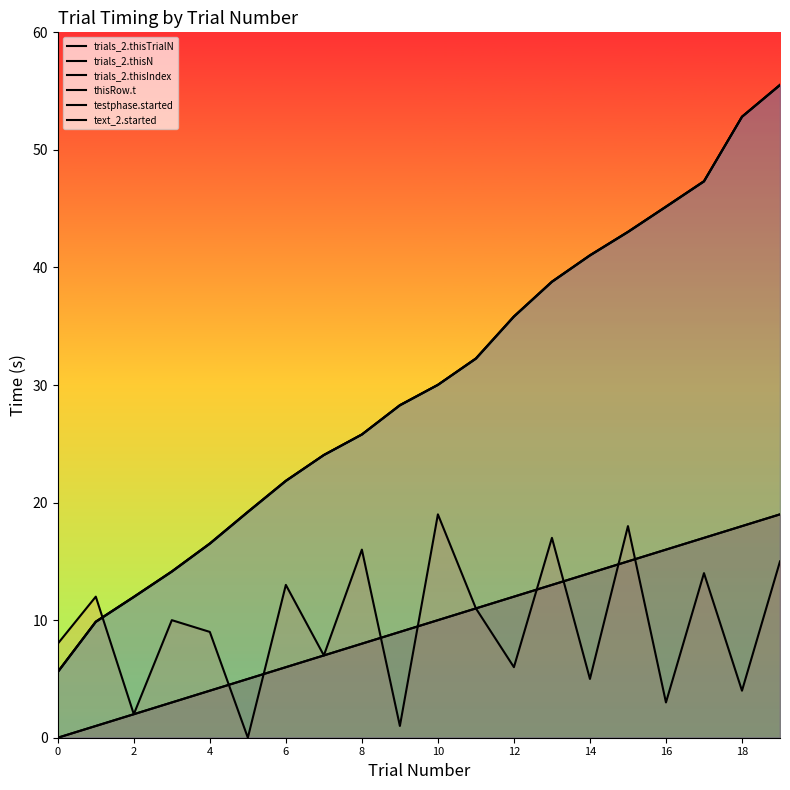

What is the average value of the trials_2.thisIndex series?

9.5